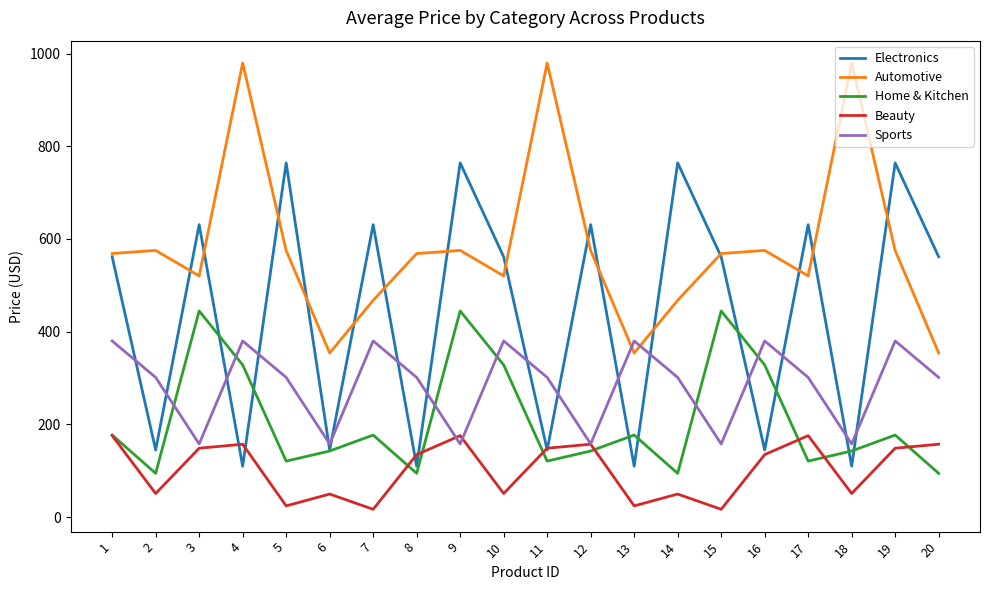

What are all the series names shown in the legend?

Electronics, Automotive, Home & Kitchen, Beauty, Sports